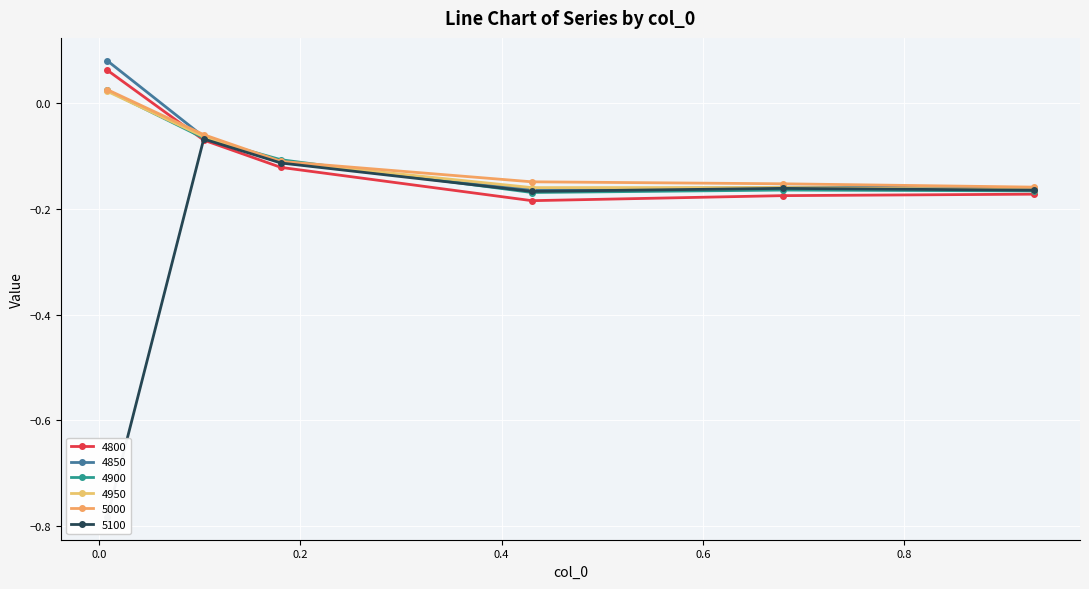

True or false: 5100 has a value of -0.0 at 0.1808219178082192.

False